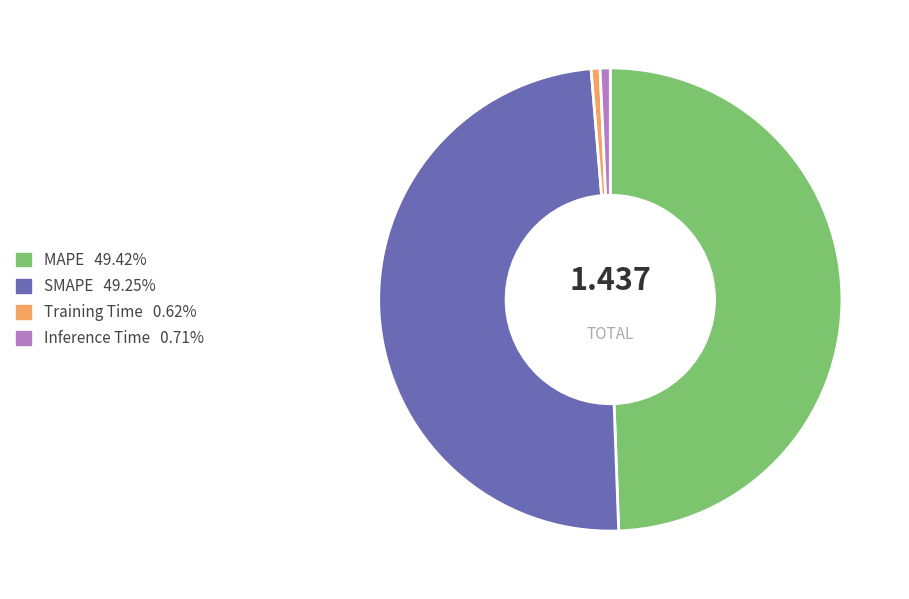

Is there a majority slice in this chart?

No